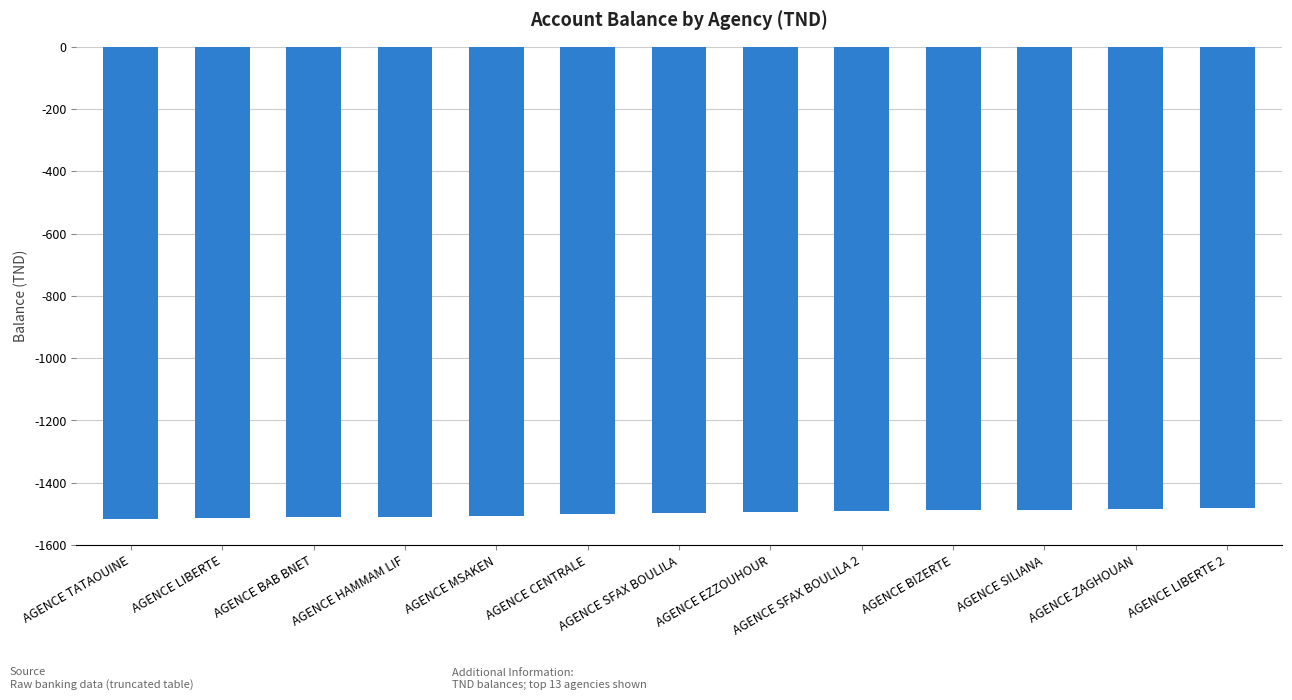

At which label is the value closest to -1499?

AGENCE SFAX BOULILA